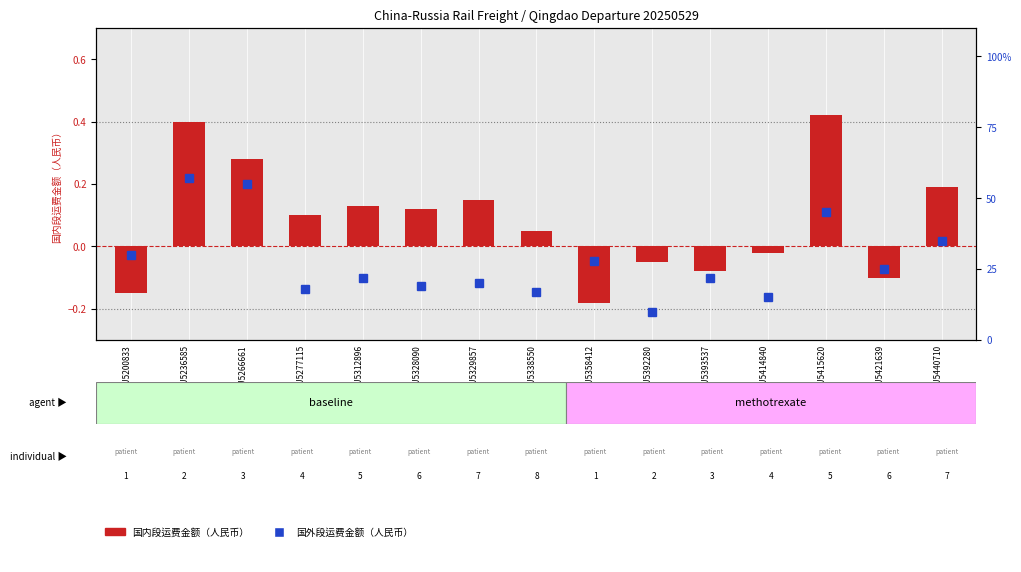

What is the spread (max minus min) of values at FESU5312896?

0.1